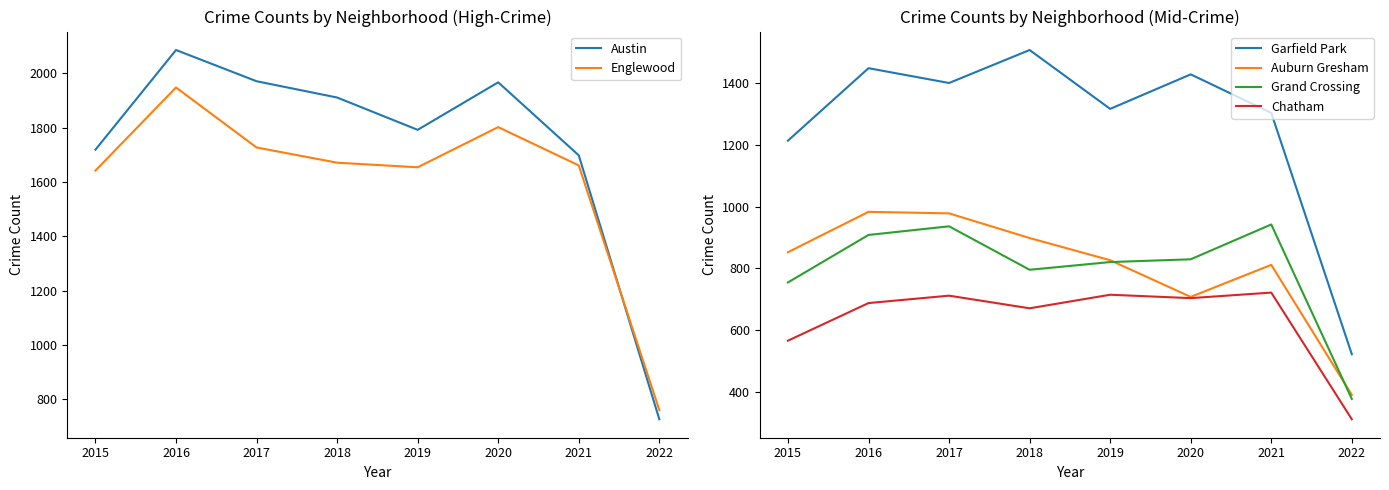

True or false: Grand Crossing and Englewood cross at least once.

False